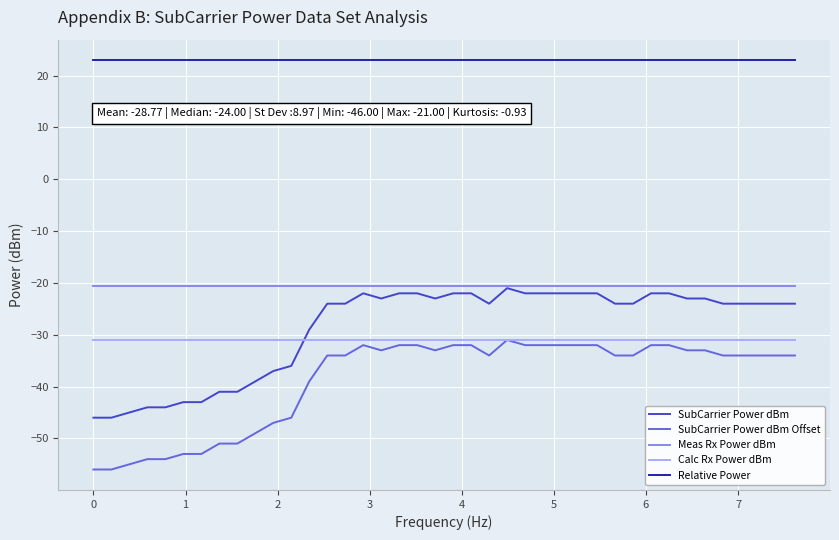

What are all the series names shown in the legend?

SubCarrier Power dBm, SubCarrier Power dBm Offset, Meas Rx Power dBm, Calc Rx Power dBm, Relative Power